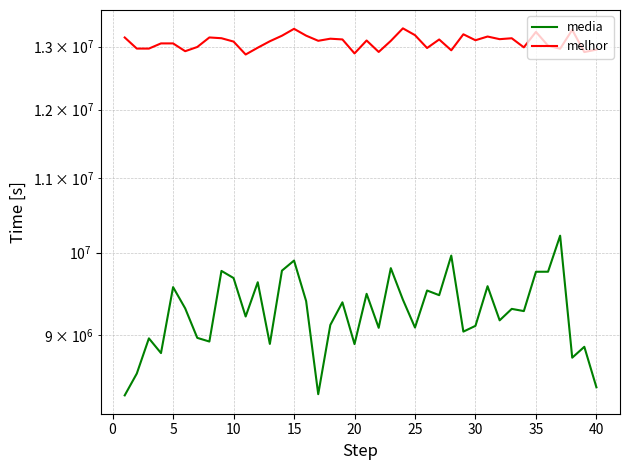

What is the lowest value of the media series?

8335249.7